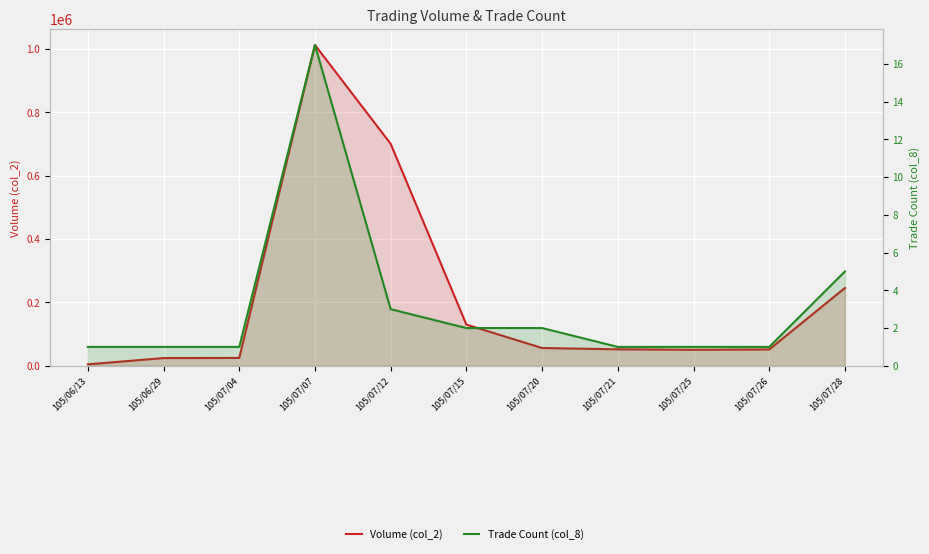

What is the value of the Volume (col_2) point at the 6th from the left?

130050